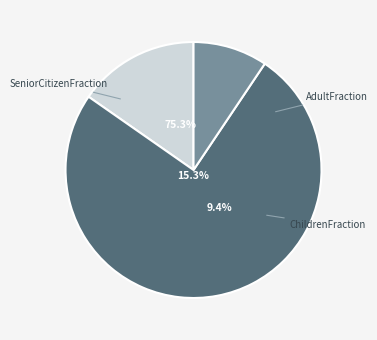

Which category has the biggest portion of the pie?

AdultFraction